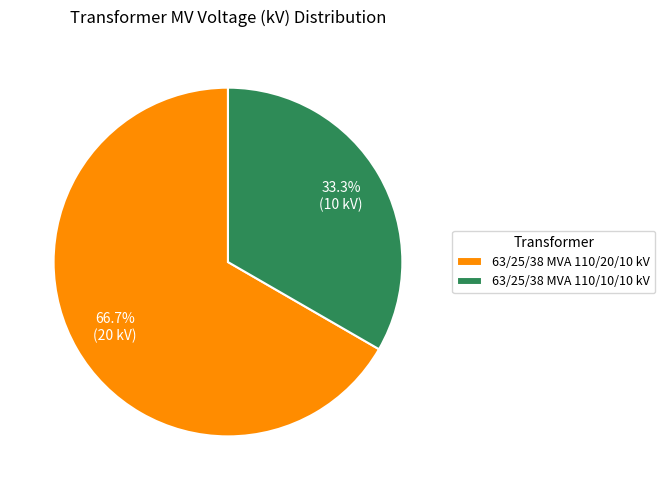

How much of the chart is everything except 63/25/38 MVA 110/20/10 kV?

33.3%